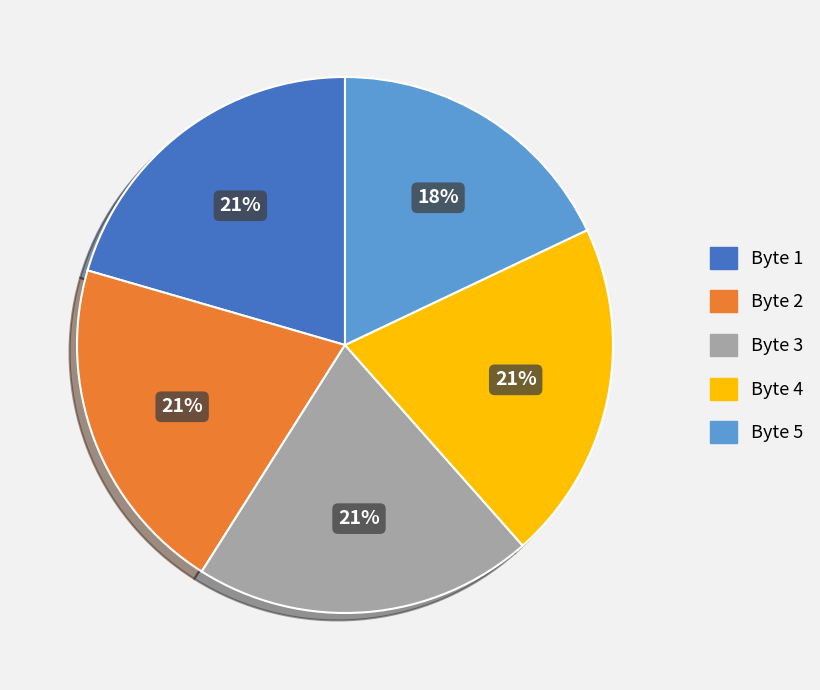

True or false: Byte 5 accounts for 7% of the total.

False